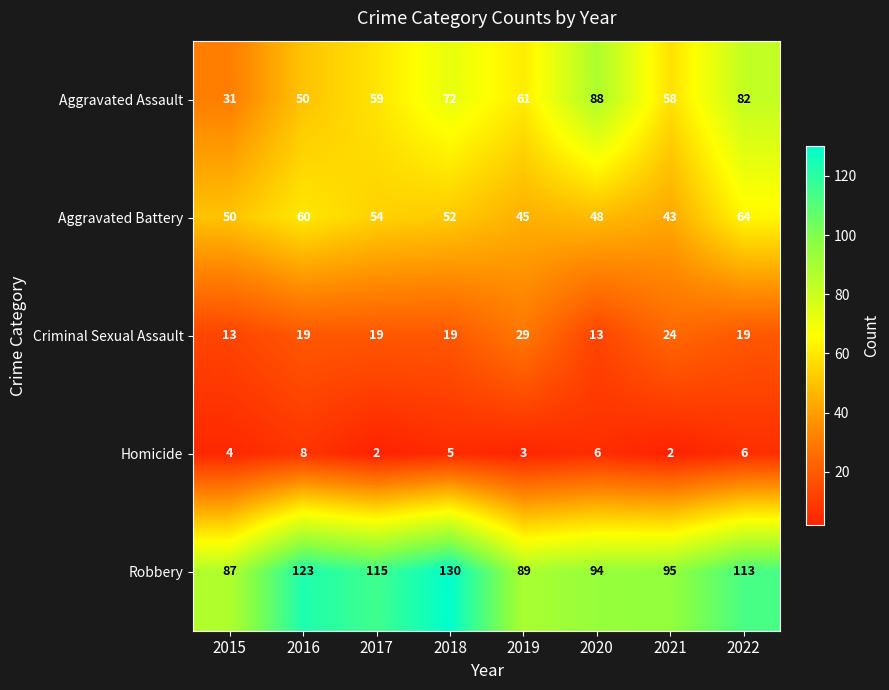

What is the greatest value displayed?

130